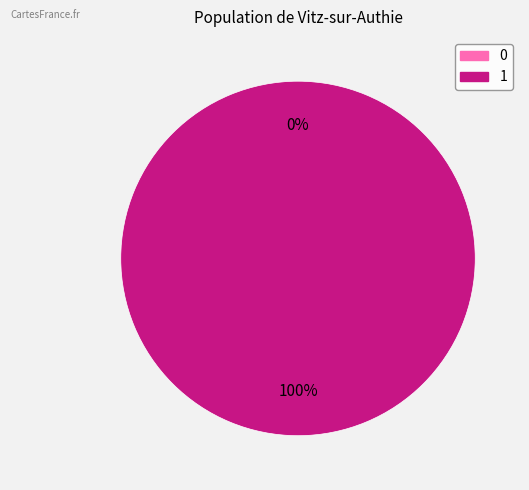

Does 0 represent more than half of the total?

No